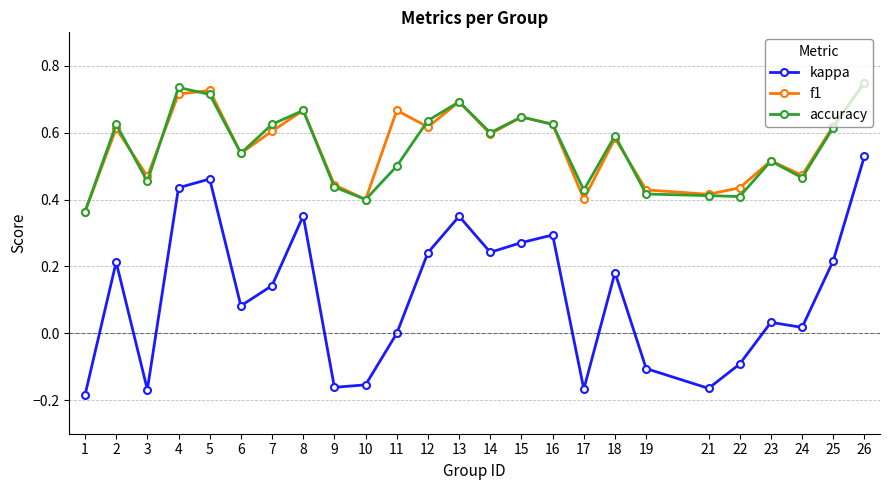

Which series changed the most between 6 and 7?

accuracy